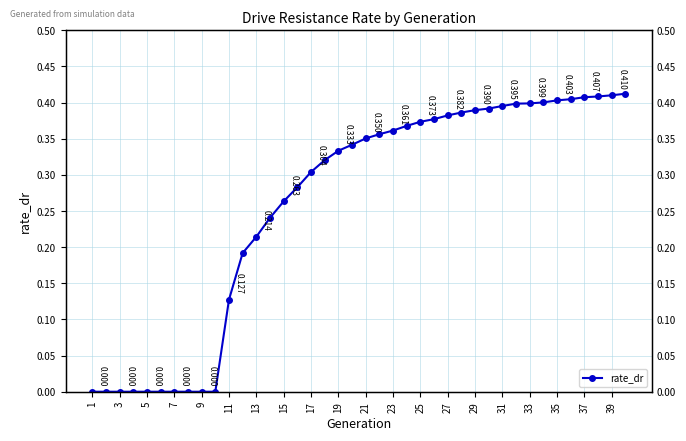

True or false: the data shows 0.1 at 39.

False